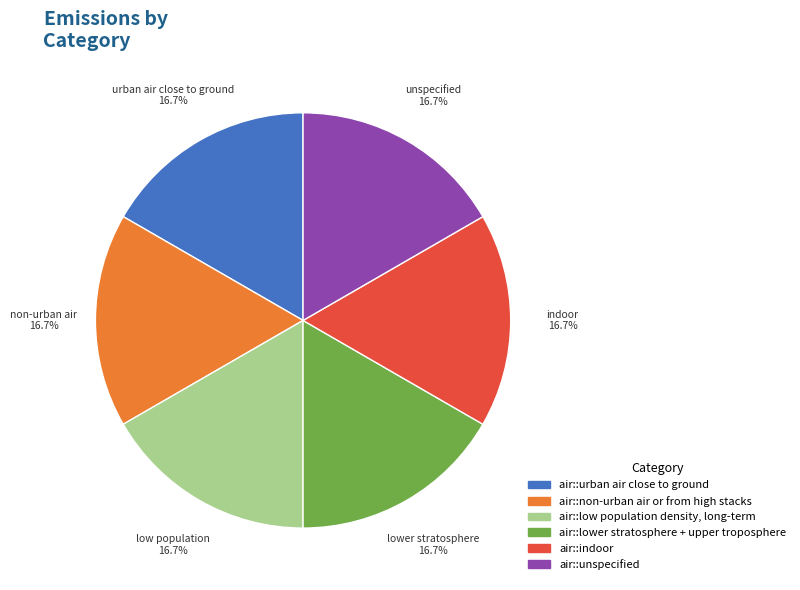

Approximately how many times larger is the value at air::urban air close to ground compared to air::indoor?

1.0